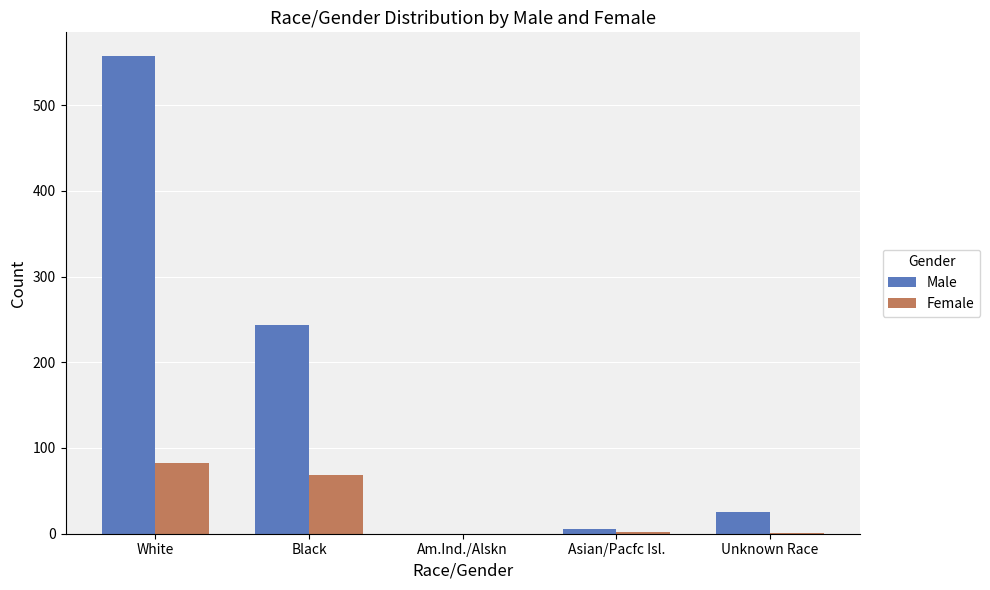

Where is Male nearest to the value 278?

Black